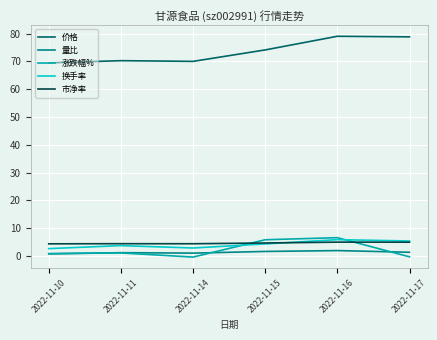

True or false: 市净率 has a value of 5.0 at 2022-11-17.

True